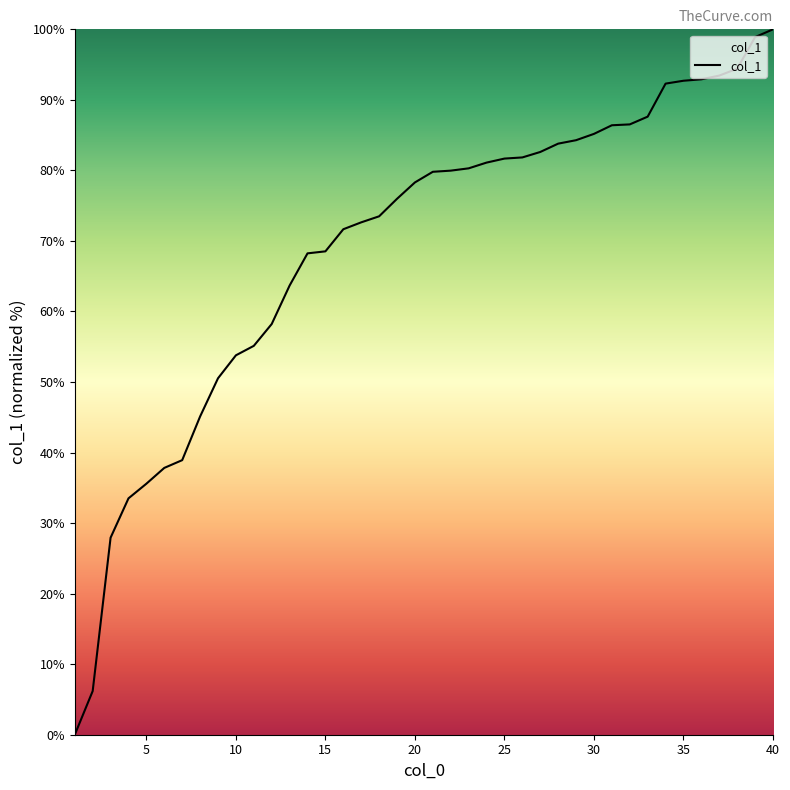

What is the difference between the maximum and second lowest values?

93.8